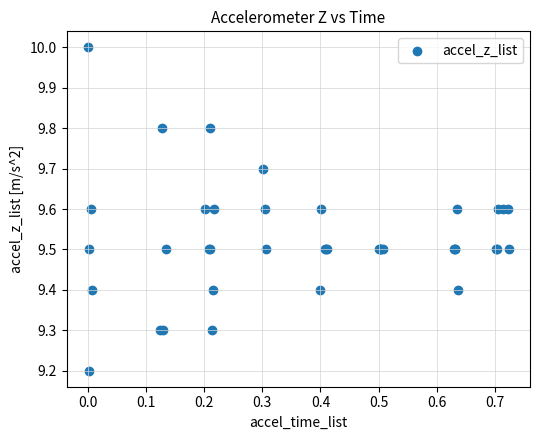

What Y value in the scatter plot is closest to 9?

9.2